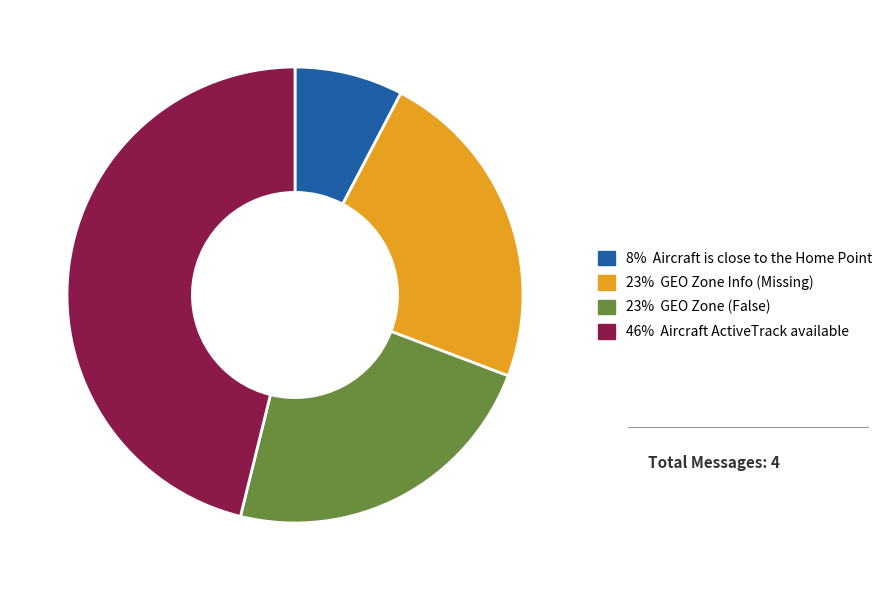

Does any single category account for the majority?

No